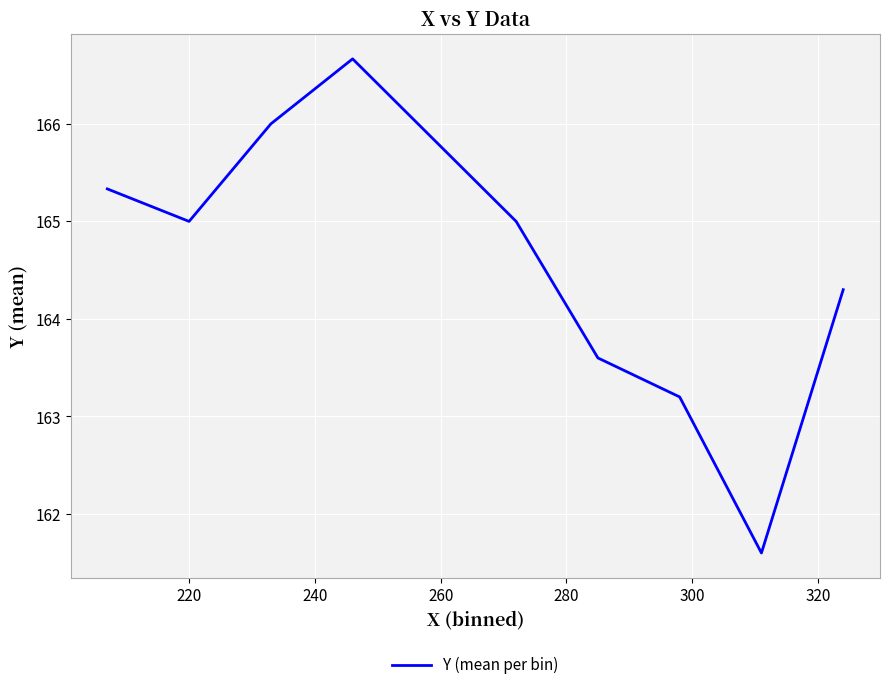

What is the maximum value shown in the chart?

166.7